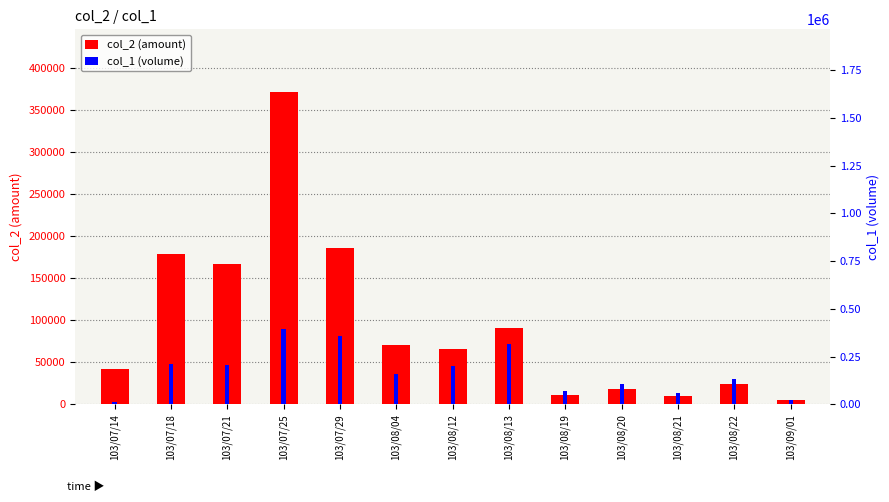

Which series has the largest total across all categories?

col_1 (volume)